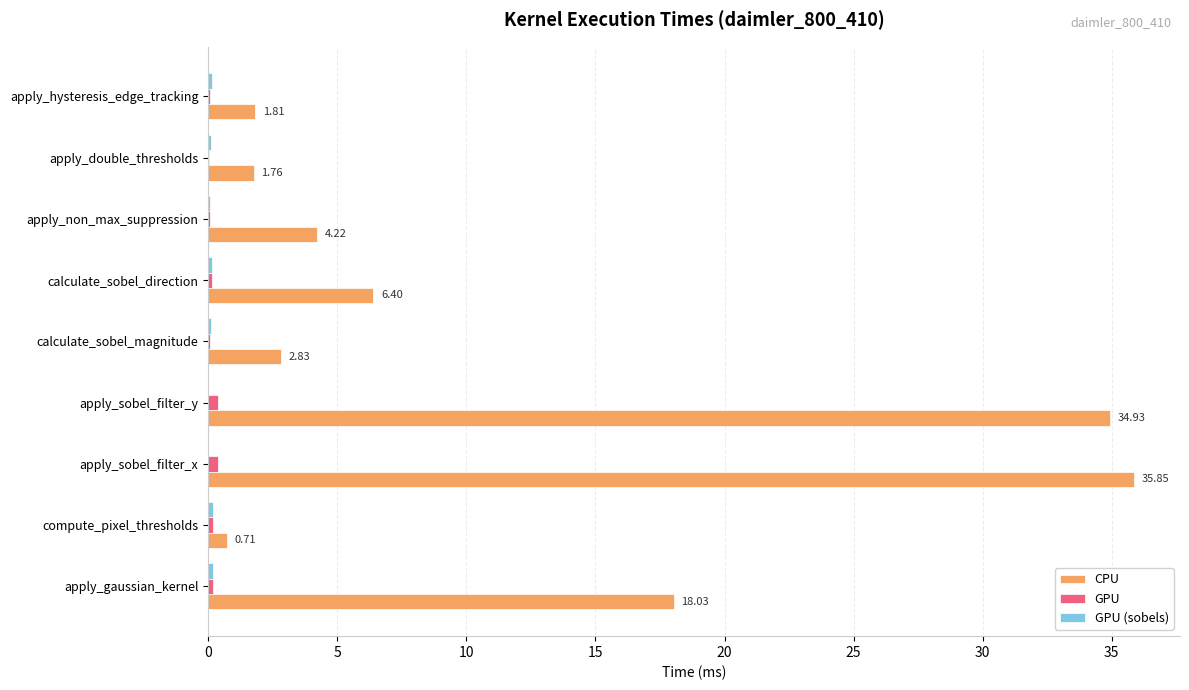

Which series has the largest total across all categories?

CPU